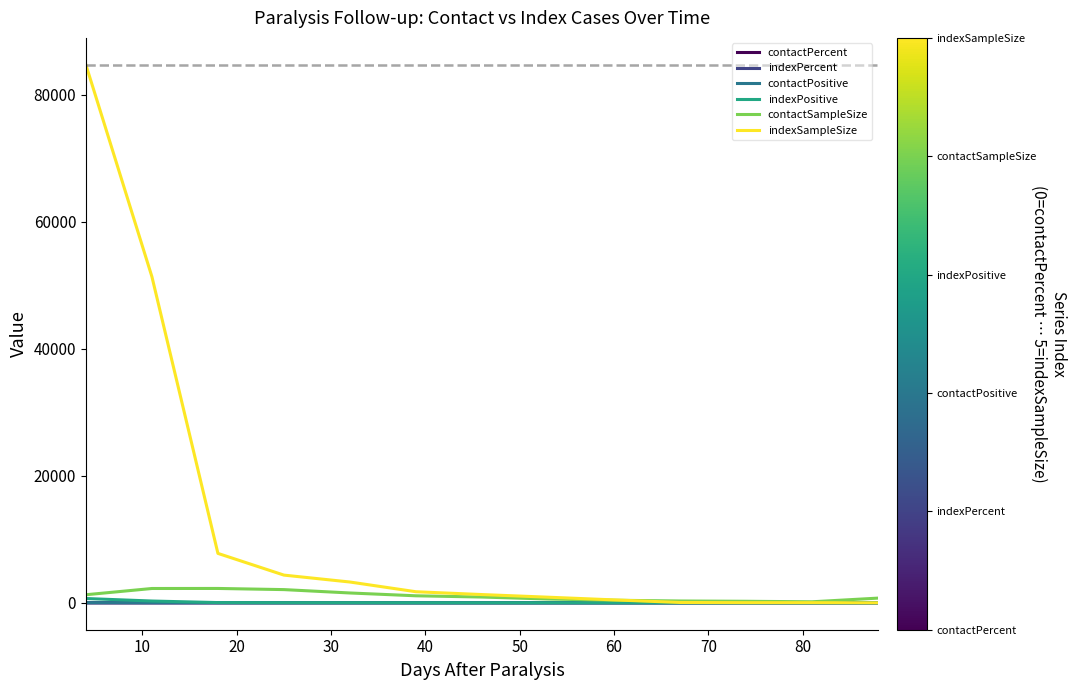

What is the greatest value displayed?

84681.0